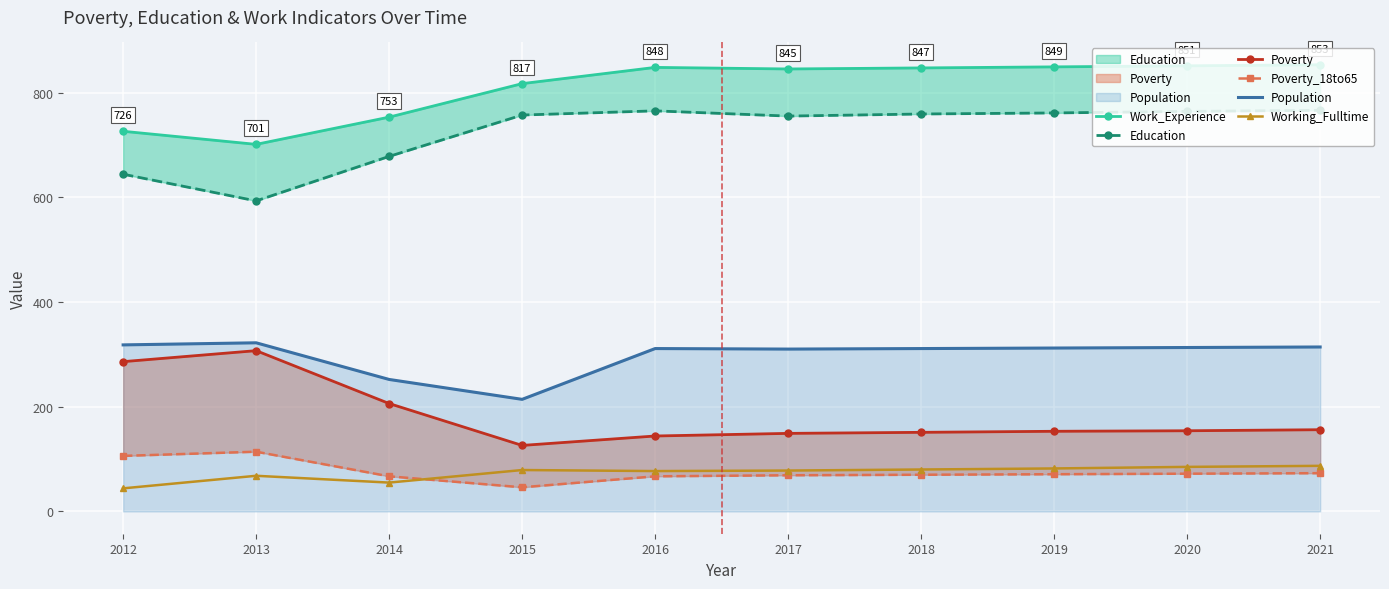

What is the value of the Working_Fulltime point at the 2nd from the left?

68